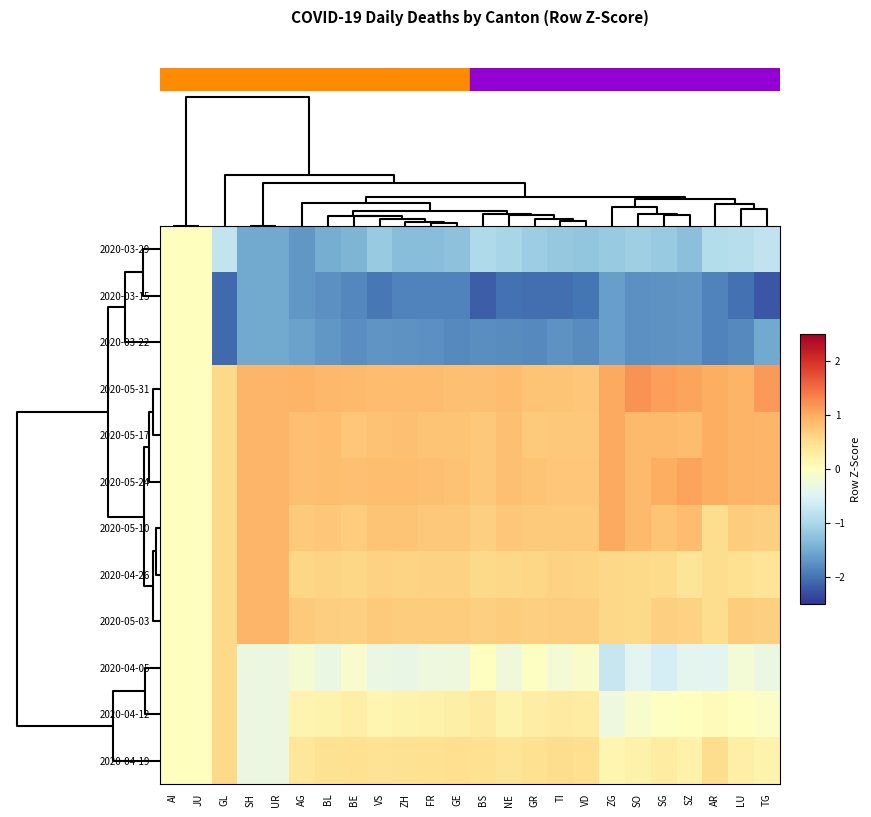

At which category does the chart reach its peak across all series?

SO